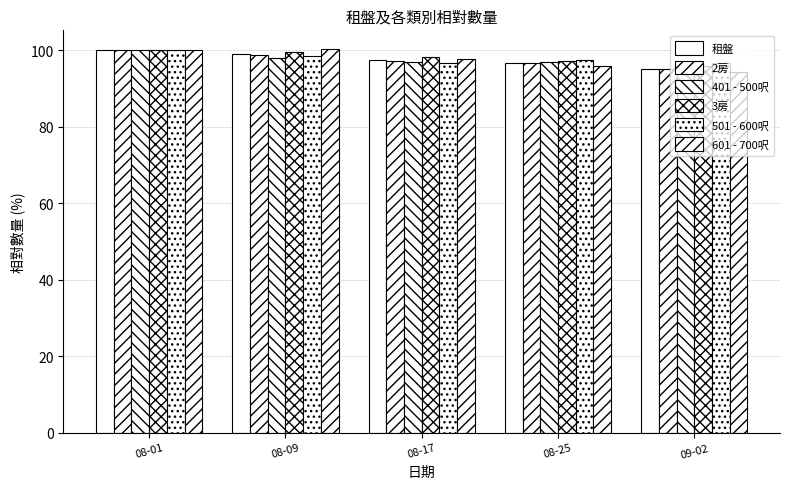

Count the number of categories in the chart.

5